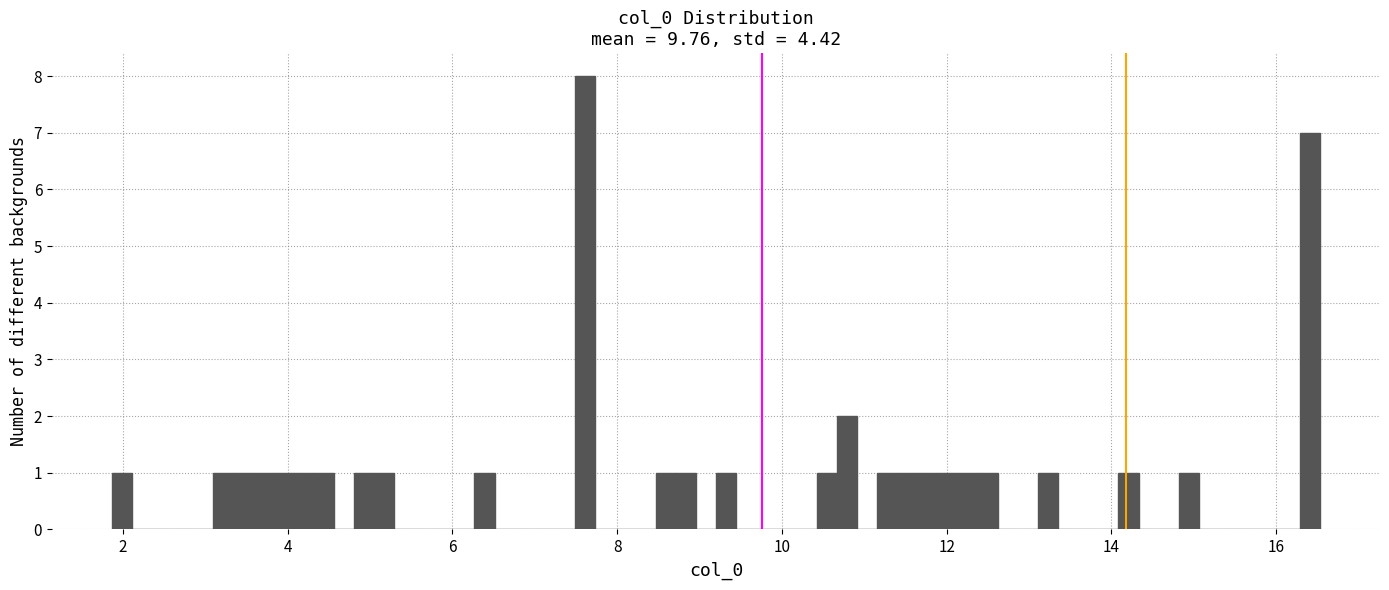

Read against the x-axis, roughly where is the centre of the tallest bar?

7.6